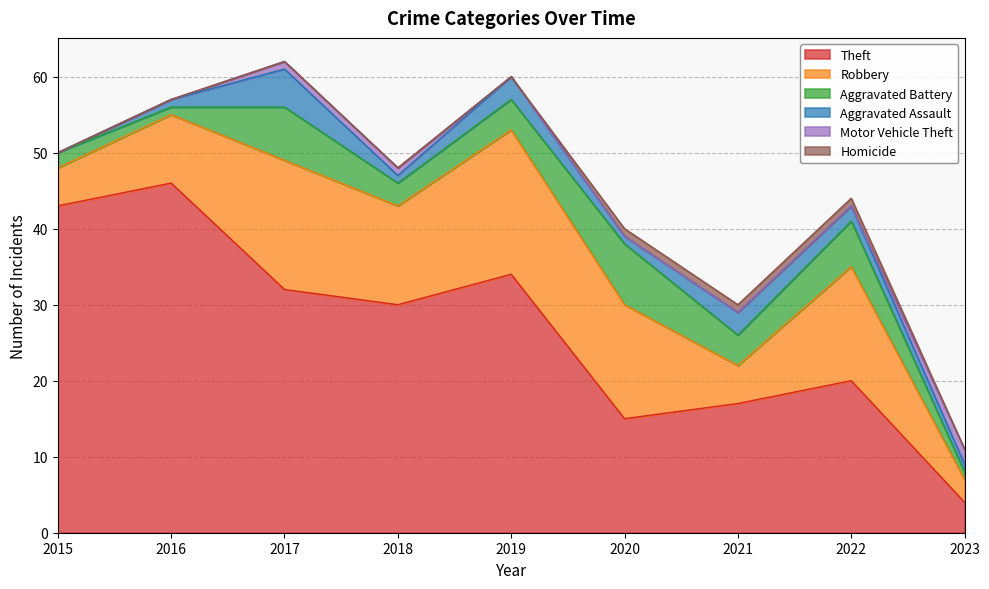

How many interior local valleys does the Aggravated Assault series have?

2